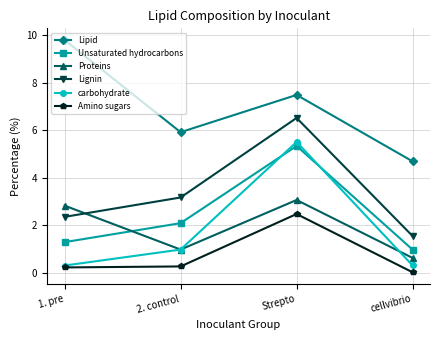

The Unsaturated hydrocarbons series shows 0.6 at 1. pre. True or false?

False